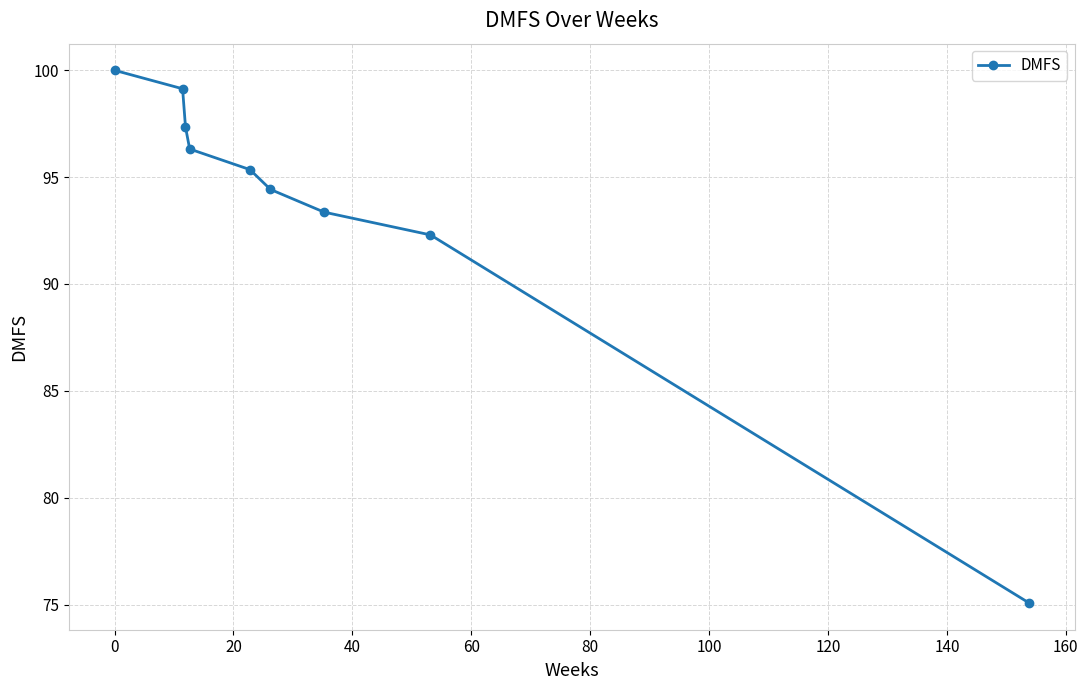

What is the difference between the second highest and second lowest values?

6.8